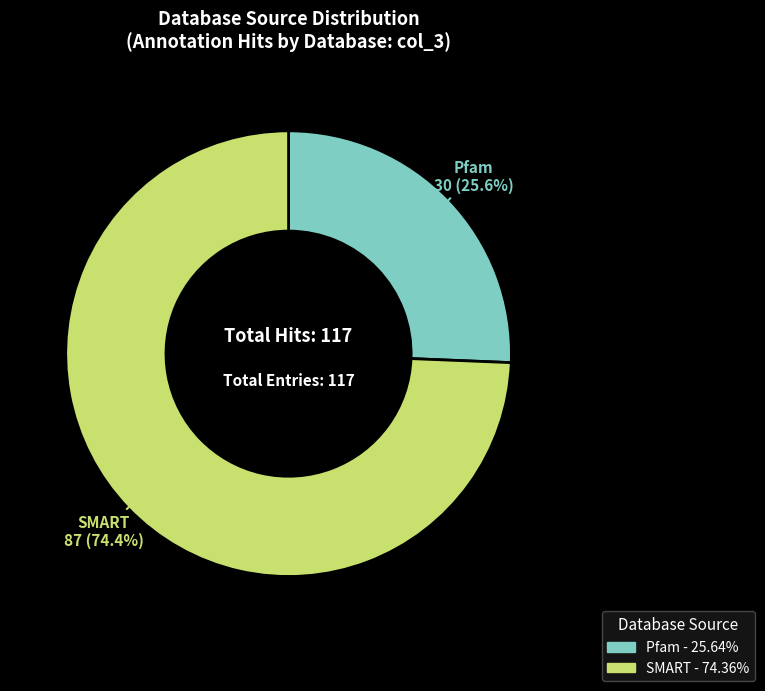

Count the number of slices in the pie.

2